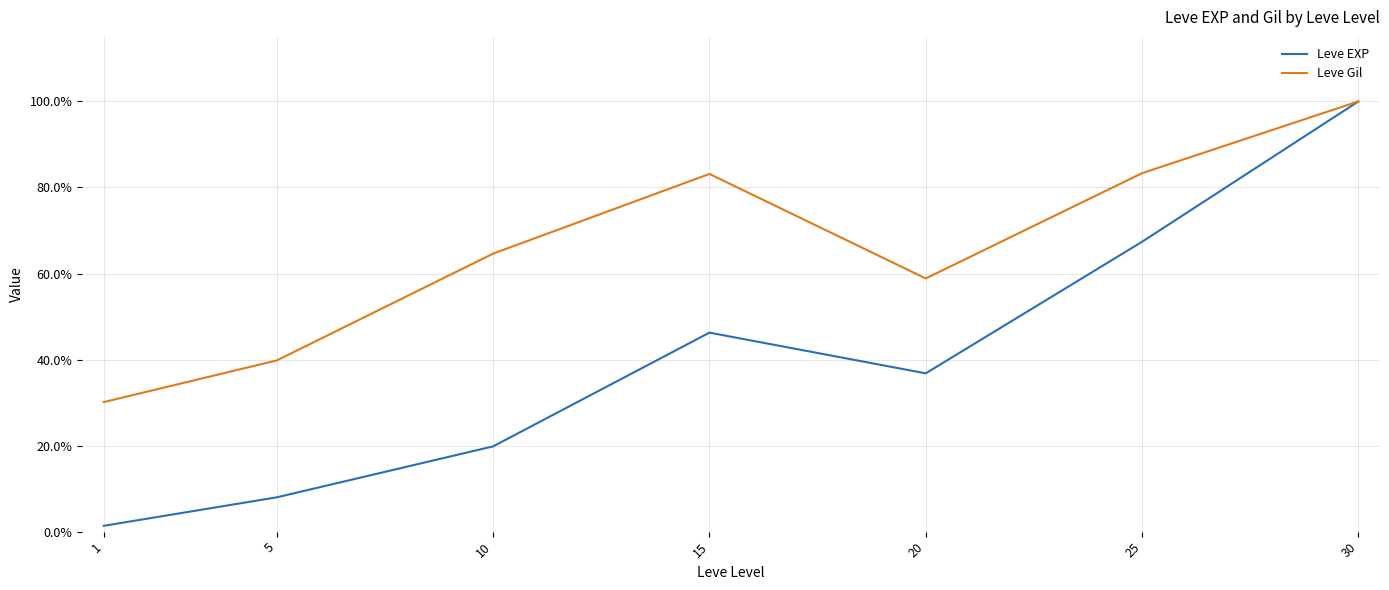

Which label corresponds to the smallest value in the chart?

1